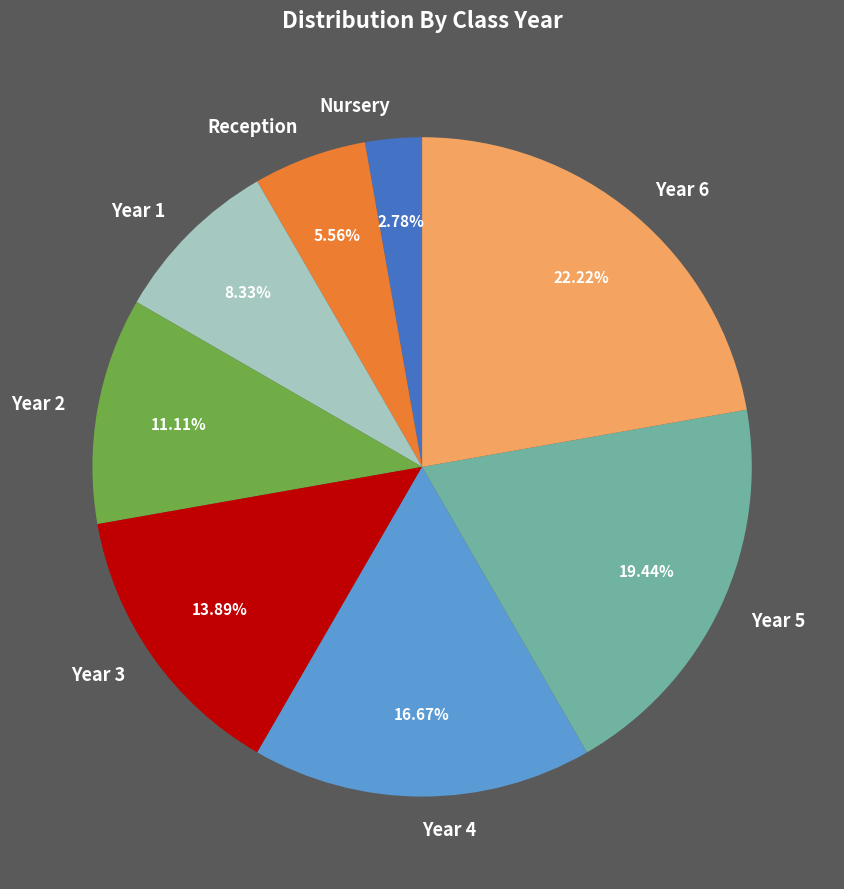

What percentage do Year 5 and Reception together represent?

25.0%